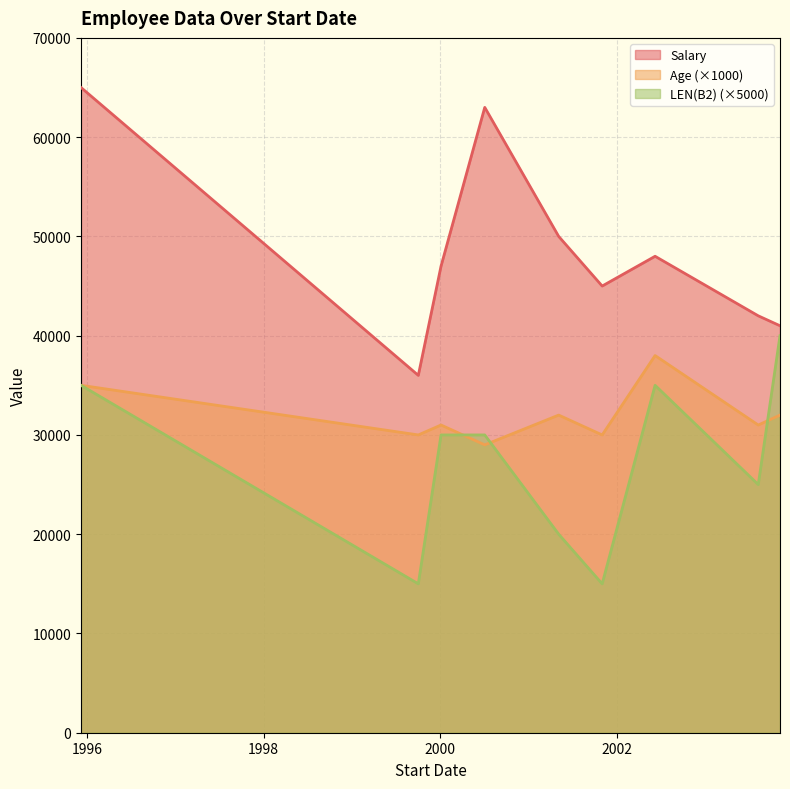

True or false: LEN(B2) and Salary intersect in this chart.

False